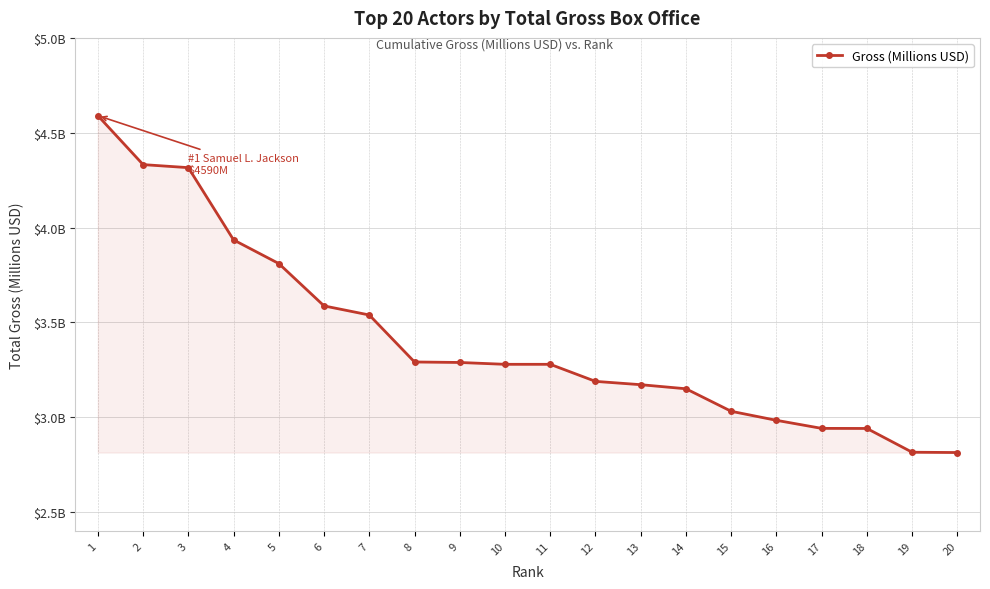

Does the chart have visible grid lines?

Yes